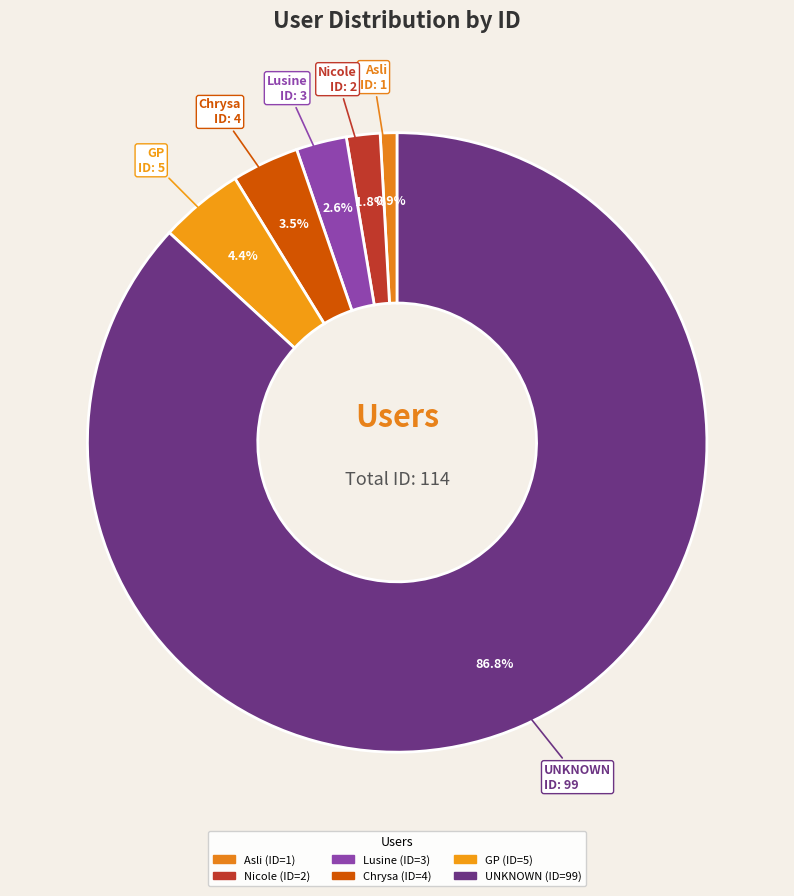

Which has a higher value, Nicole or UNKNOWN?

UNKNOWN